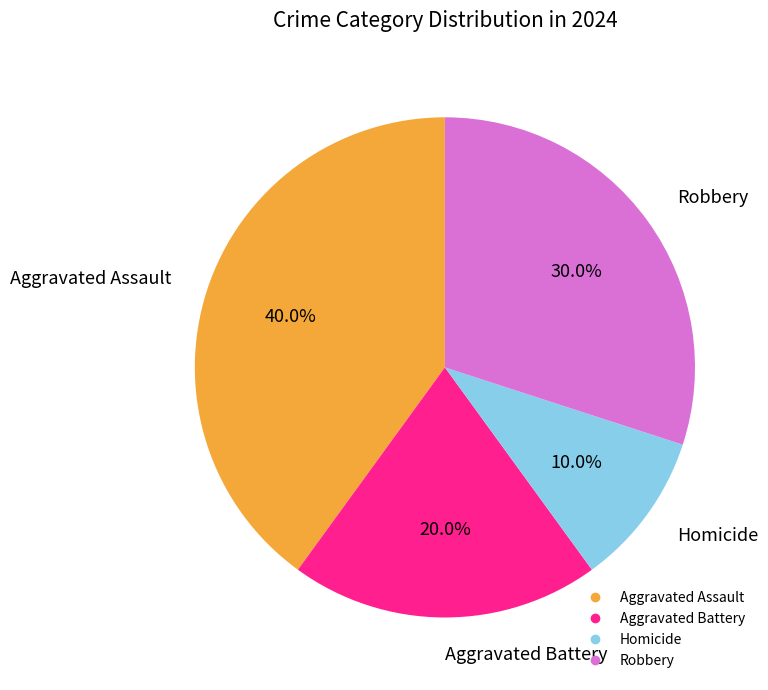

True or false: Robbery accounts for 30% of the total.

True